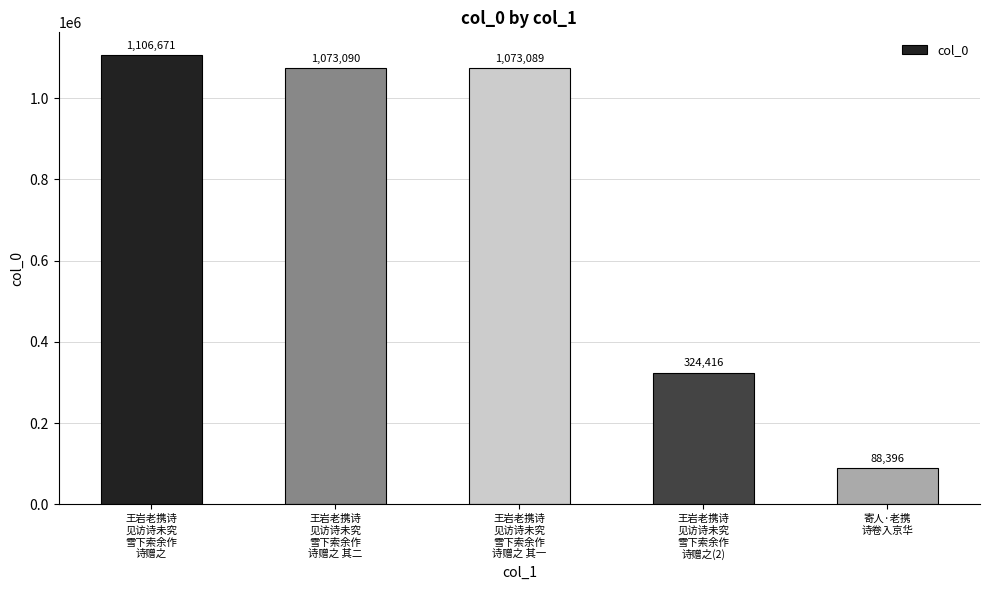

What is the maximum value shown in the chart?

1106671